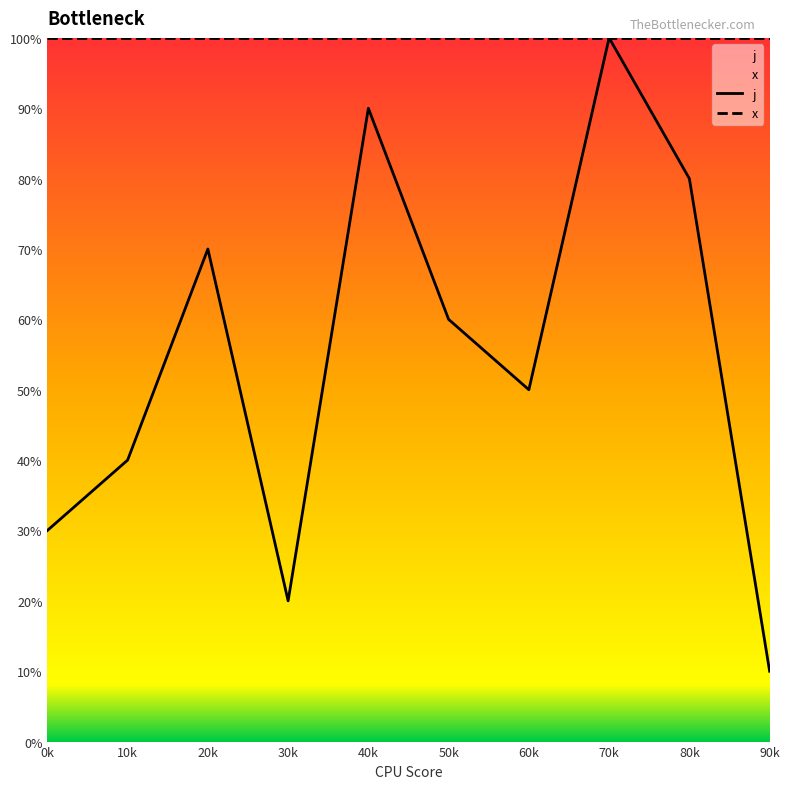

Reading left to right, what are all the values shown in this chart?

3	4	7	2	9	6	5	10	8	1